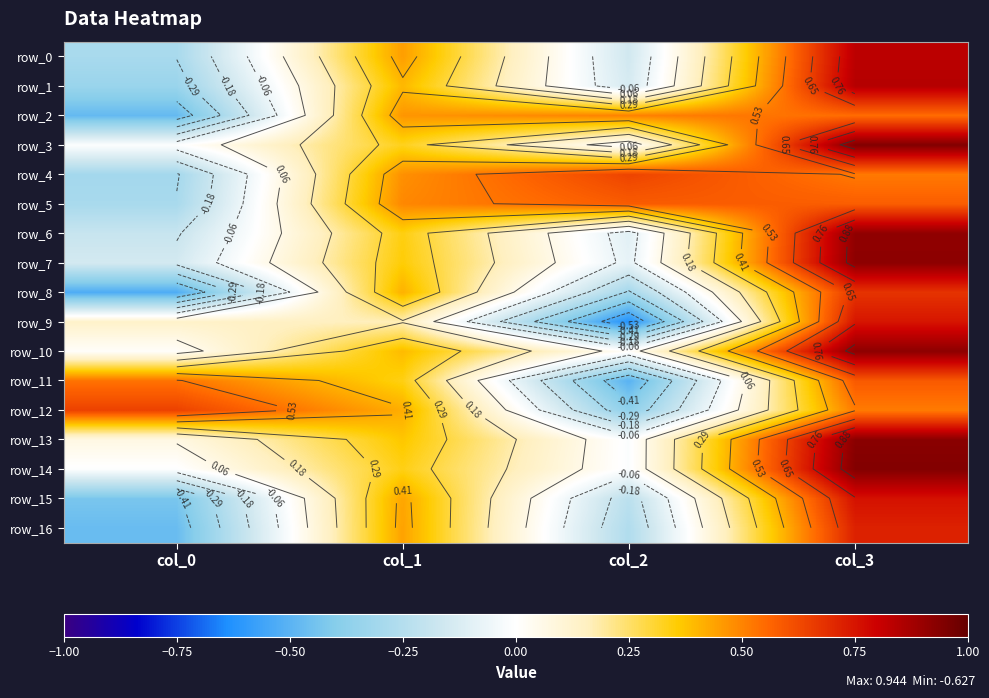

How many series are shown in this chart?

17